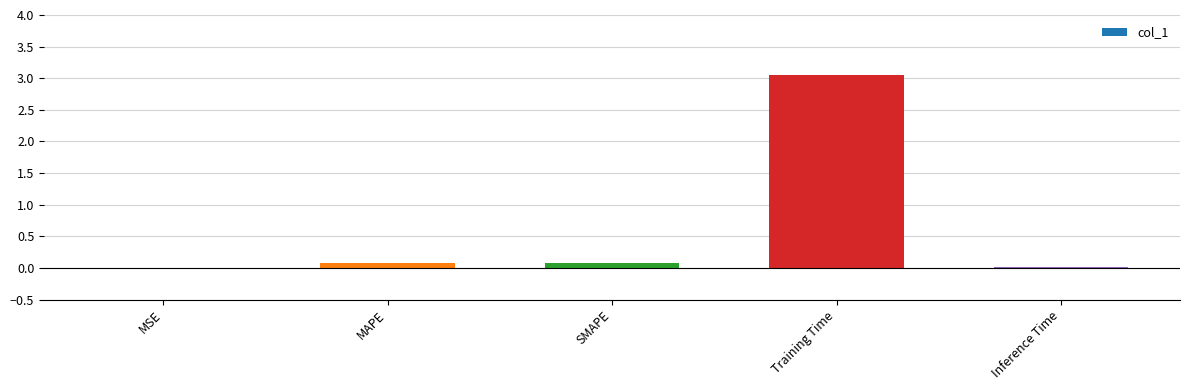

What is the sum of all values?

3.2